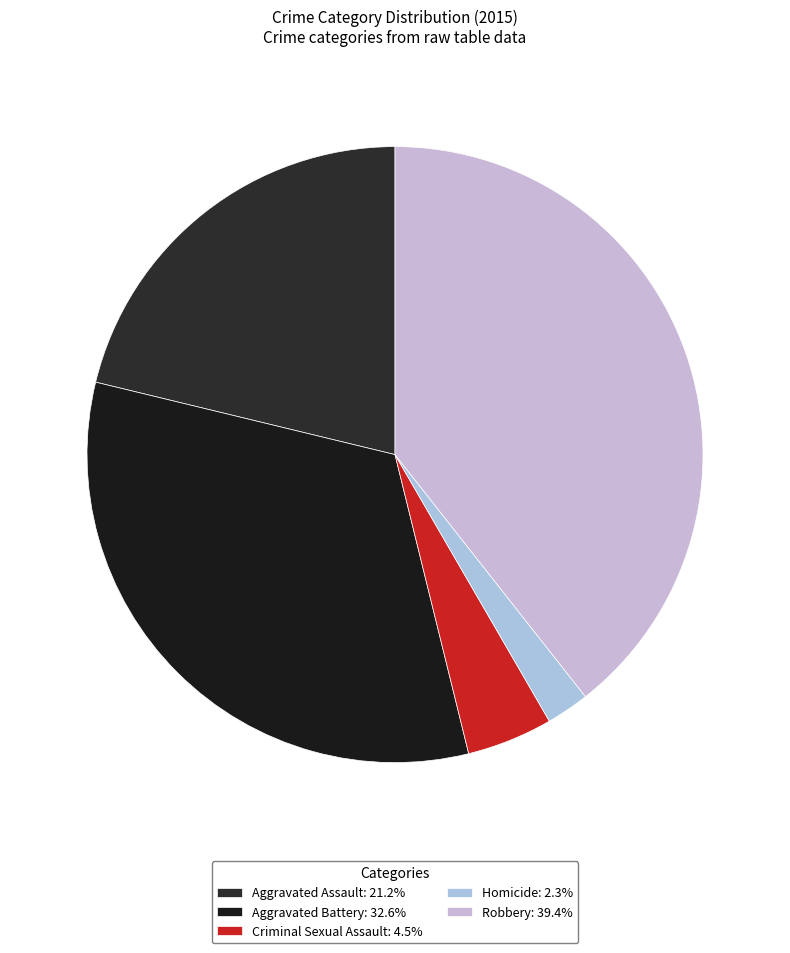

To the nearest percent, what portion does Criminal Sexual Assault represent?

5%